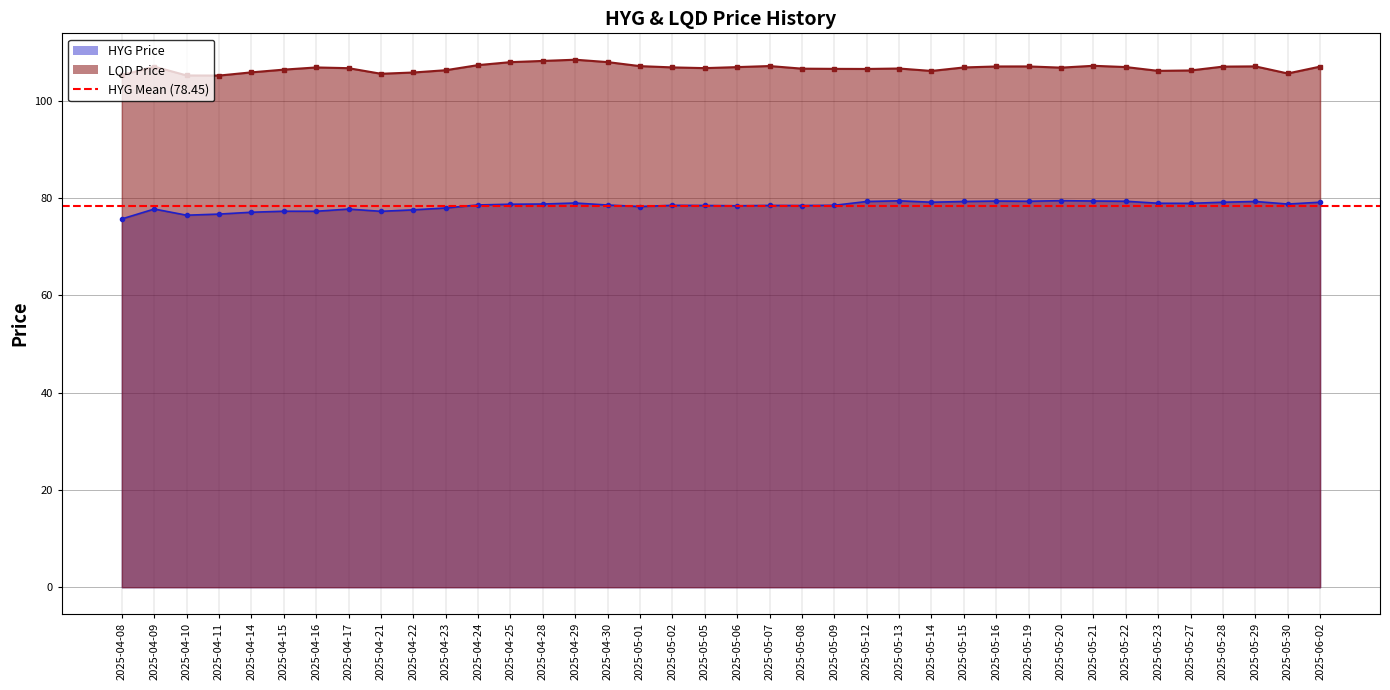

Does the chart display data point markers on the line(s)?

Yes